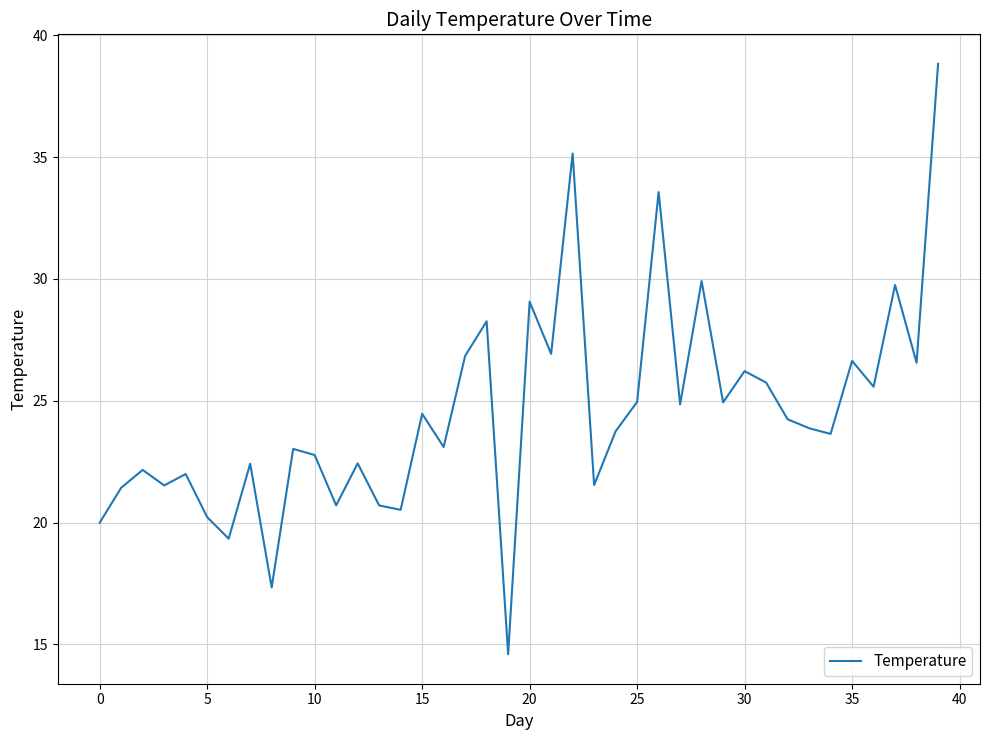

What is the greatest value displayed?

38.8